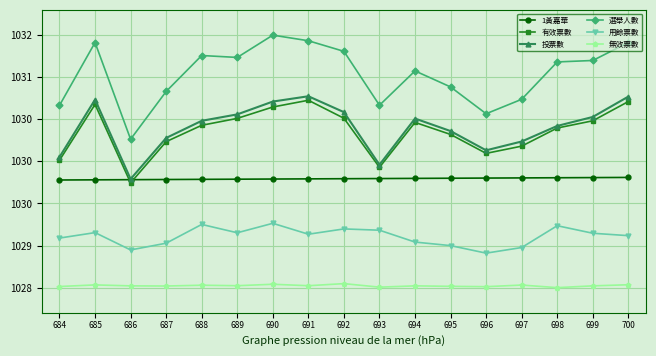

At 698, list the series in order from largest to smallest.

選舉人數, 投票數, 有效票數, 1黃嘉華, 用餘票數, 無效票數